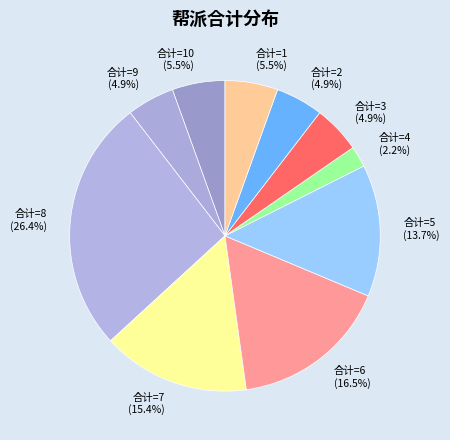

Does 合计=10 (5.5%) represent more than half of the total?

No